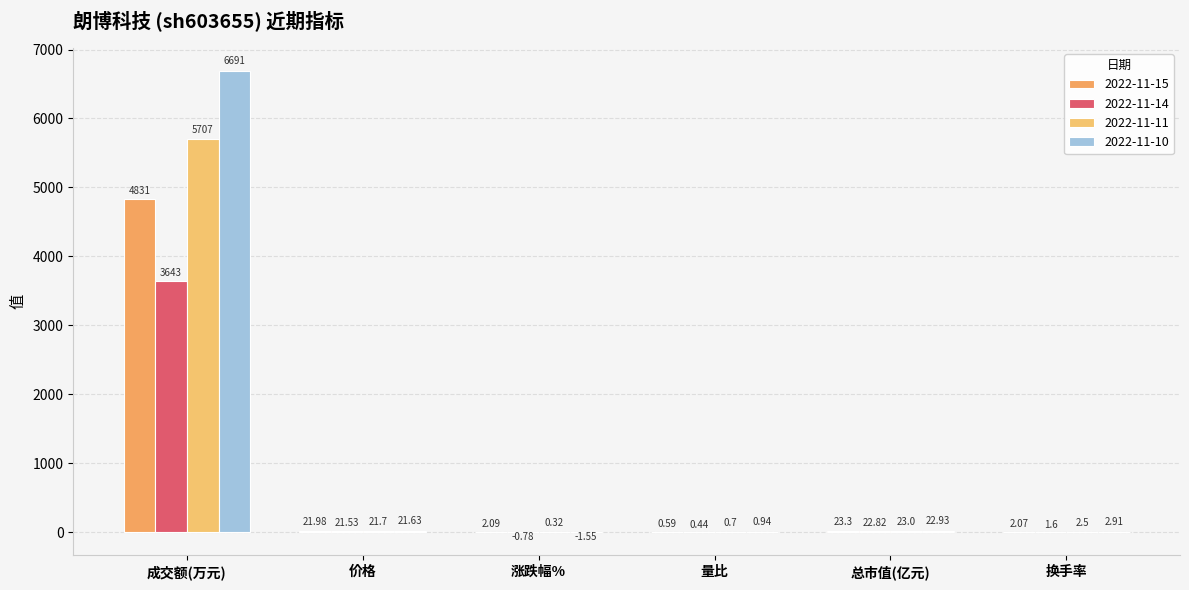

What is the highest value of the 2022-11-14 series?

3643.0